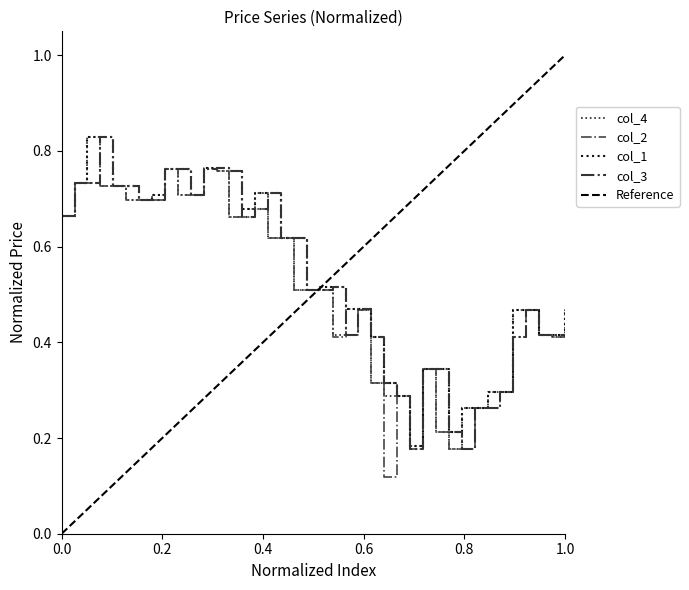

Count the col_1 values in the range 0 to 1.

40